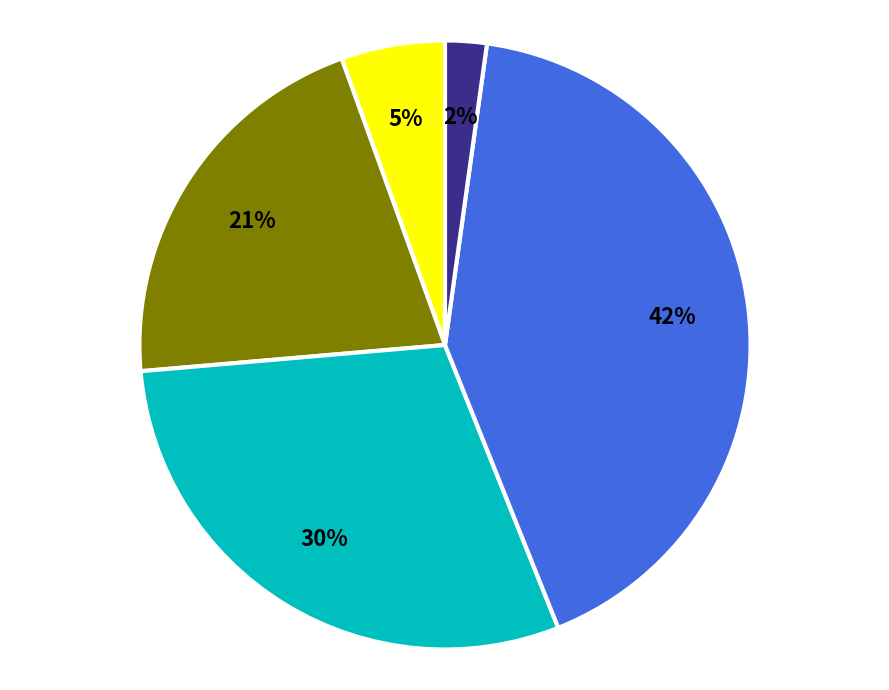

To the nearest percent, what is the average slice percentage?

20%